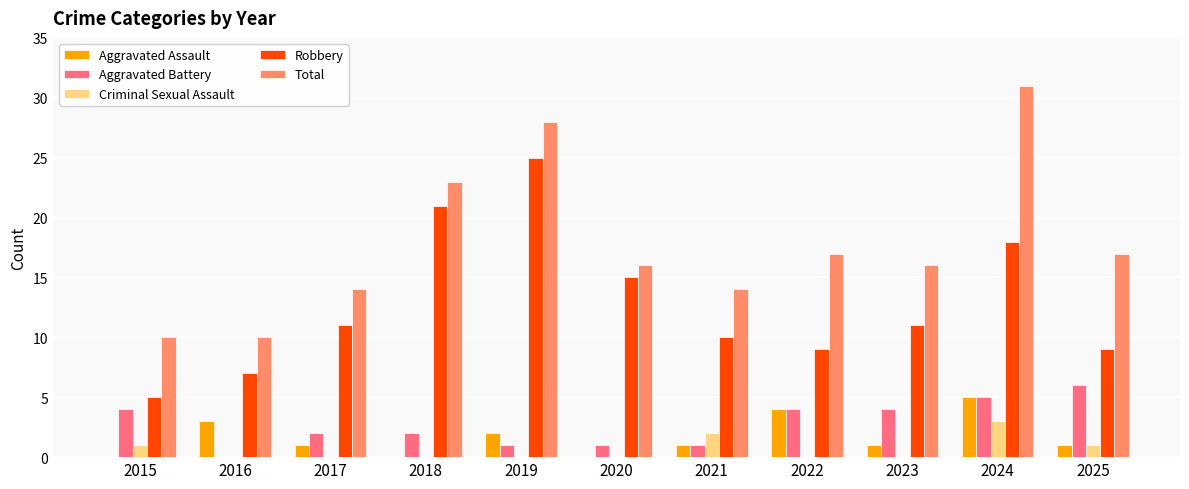

How many distinct data groups are displayed?

5